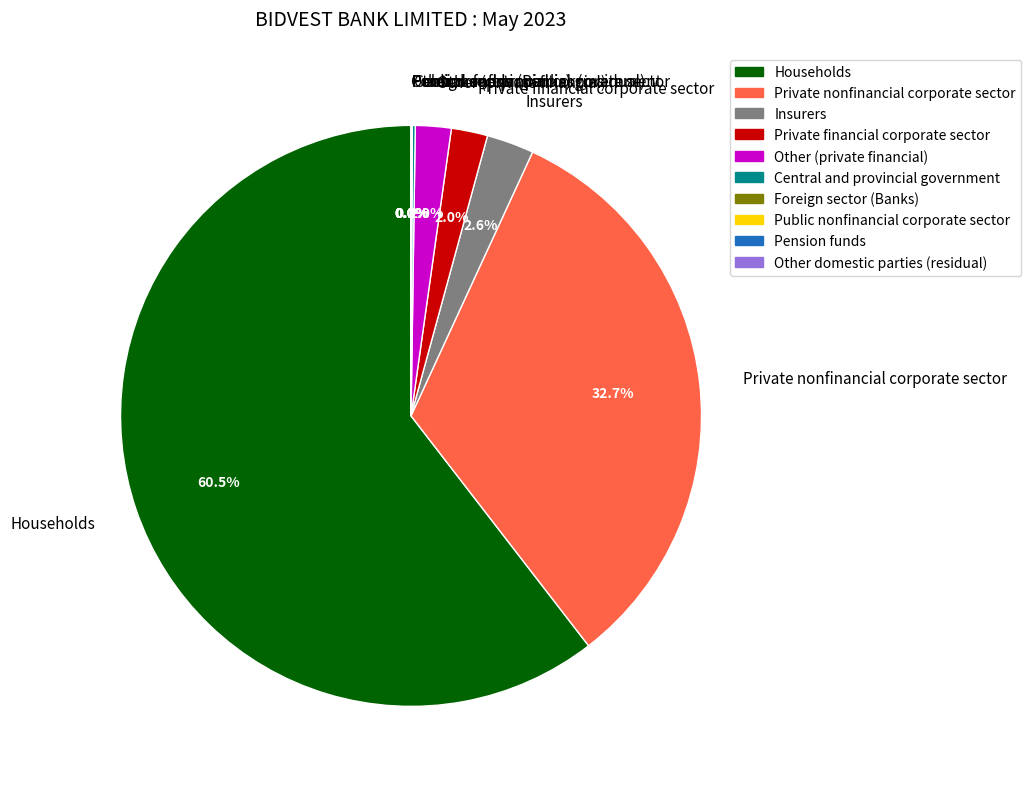

Does any single category account for the majority?

Yes